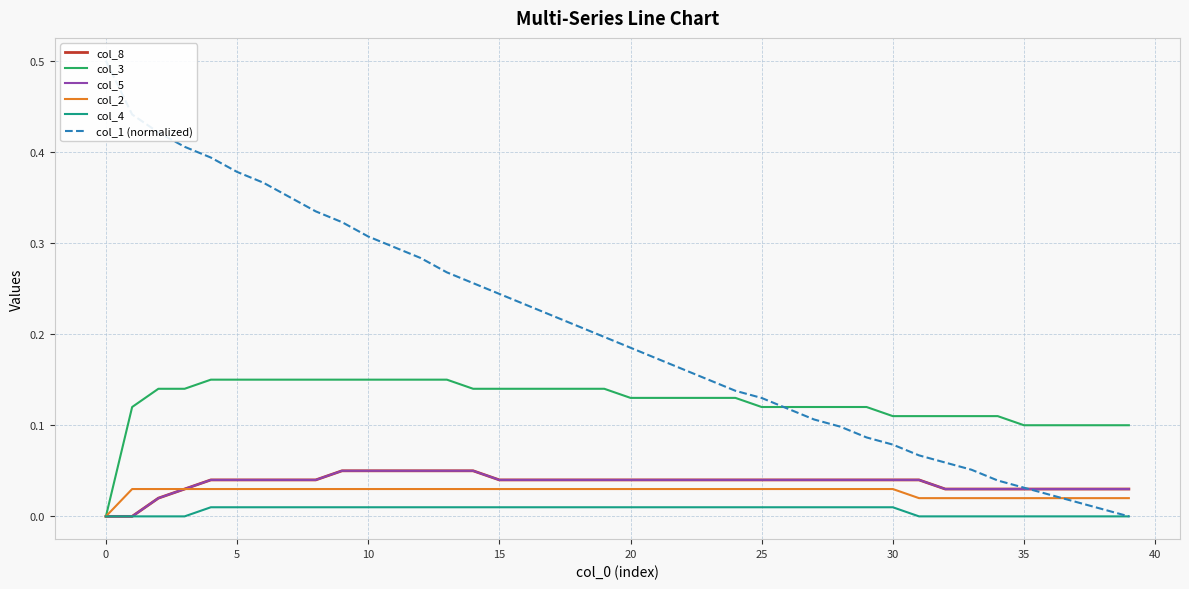

True or false: col_4 and col_1 (normalized) cross at least once.

False